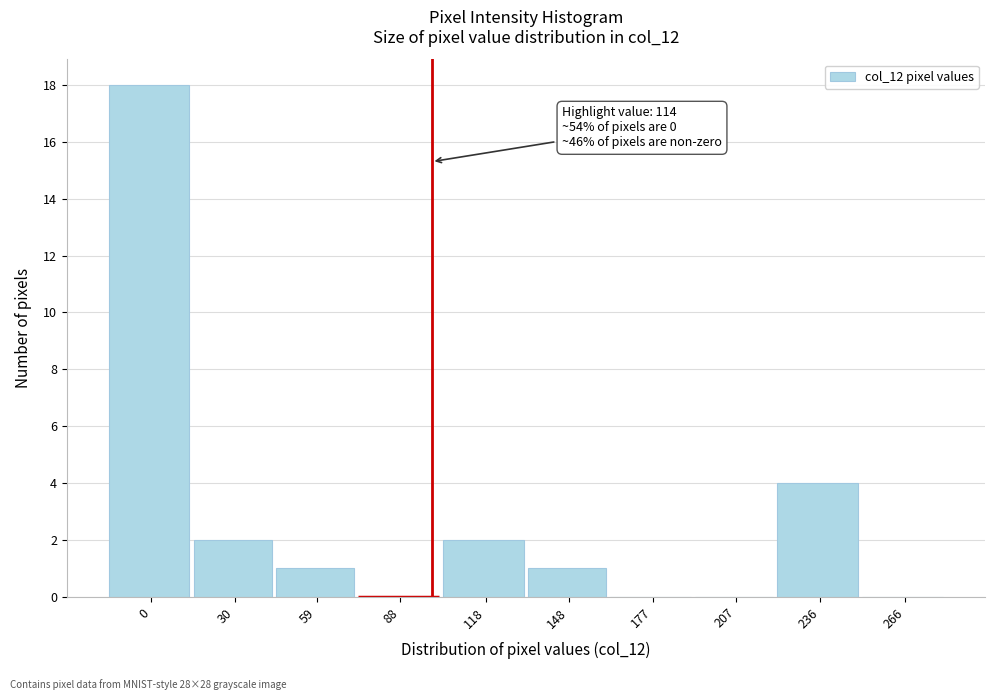

Reading left to right, extract all data points from this chart.

0=18	30=2	59=1	88=0	118=2	148=1	177=0	207=0	236=4	266=0